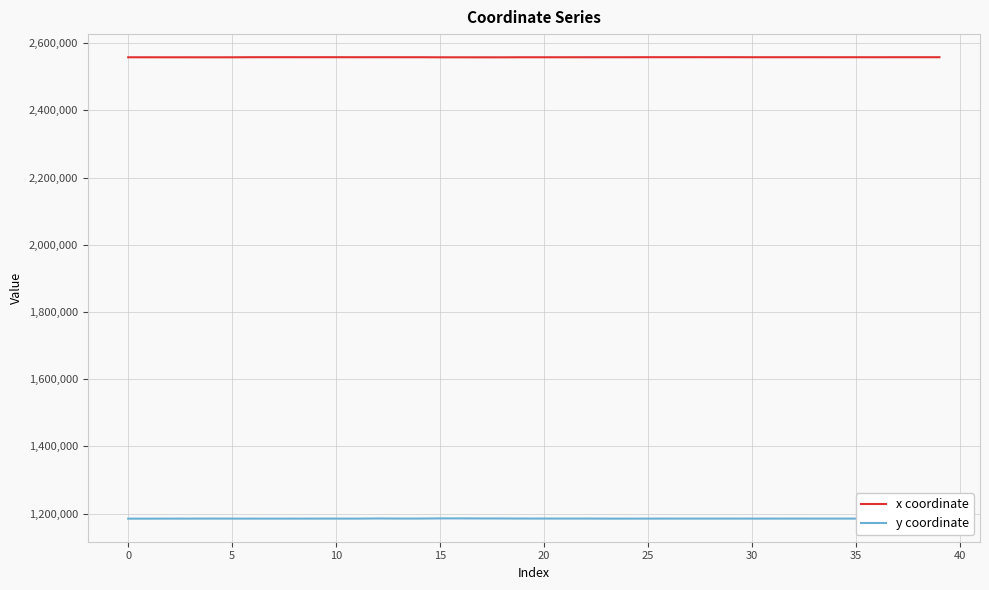

Which series has the largest total across all categories?

x coordinate